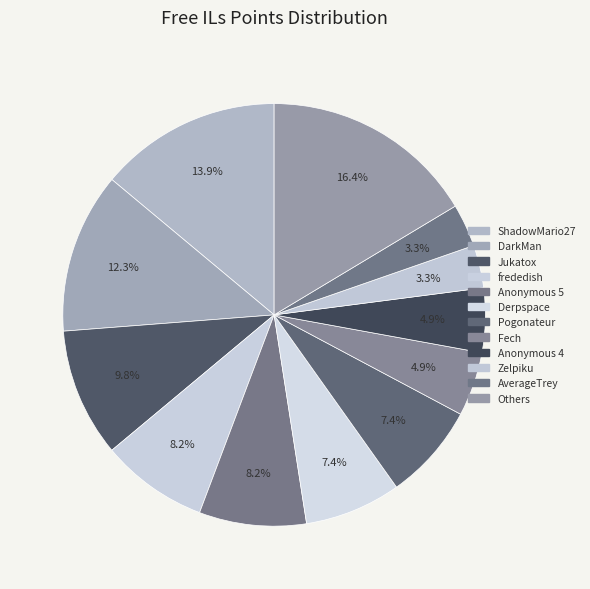

To the nearest percent, what is the difference between the largest and smallest slice percentages?

13%